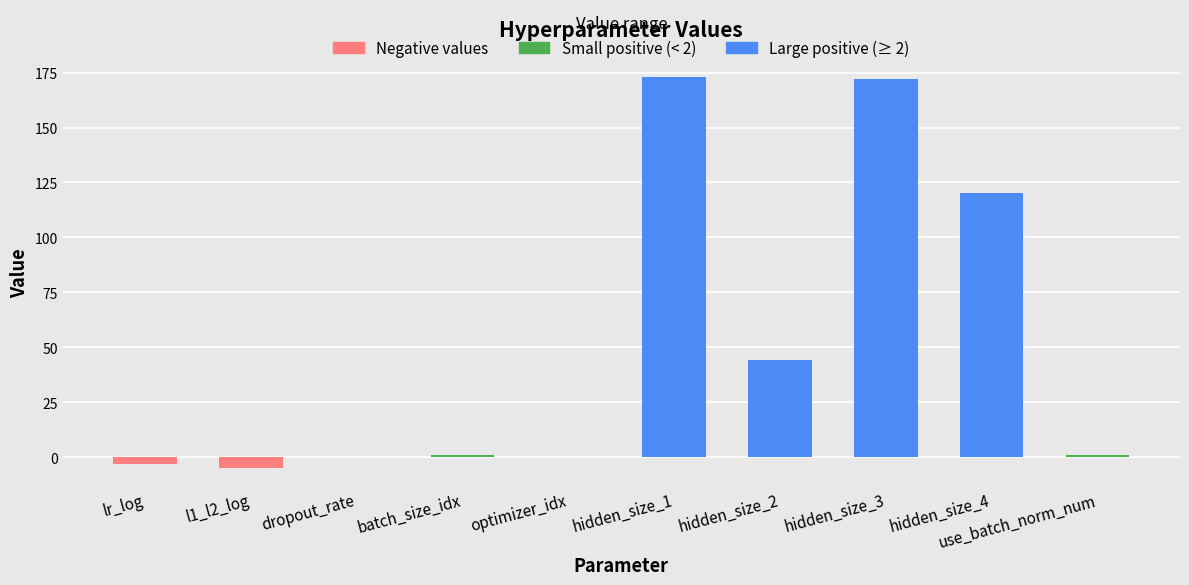

Between hidden_size_2 and lr_log, which is larger?

hidden_size_2